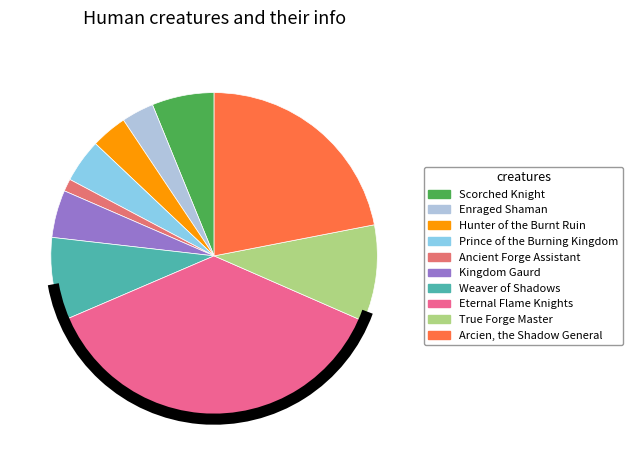

Rank the categories by value from highest to lowest.

Eternal Flame Knights, Arcien, the Shadow General, True Forge Master, Weaver of Shadows, Scorched Knight, Kingdom Gaurd, Prince of the Burning Kingdom, Hunter of the Burnt Ruin, Enraged Shaman, Ancient Forge Assistant